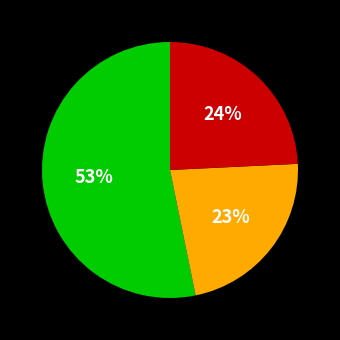

Count the number of slices in the pie.

3